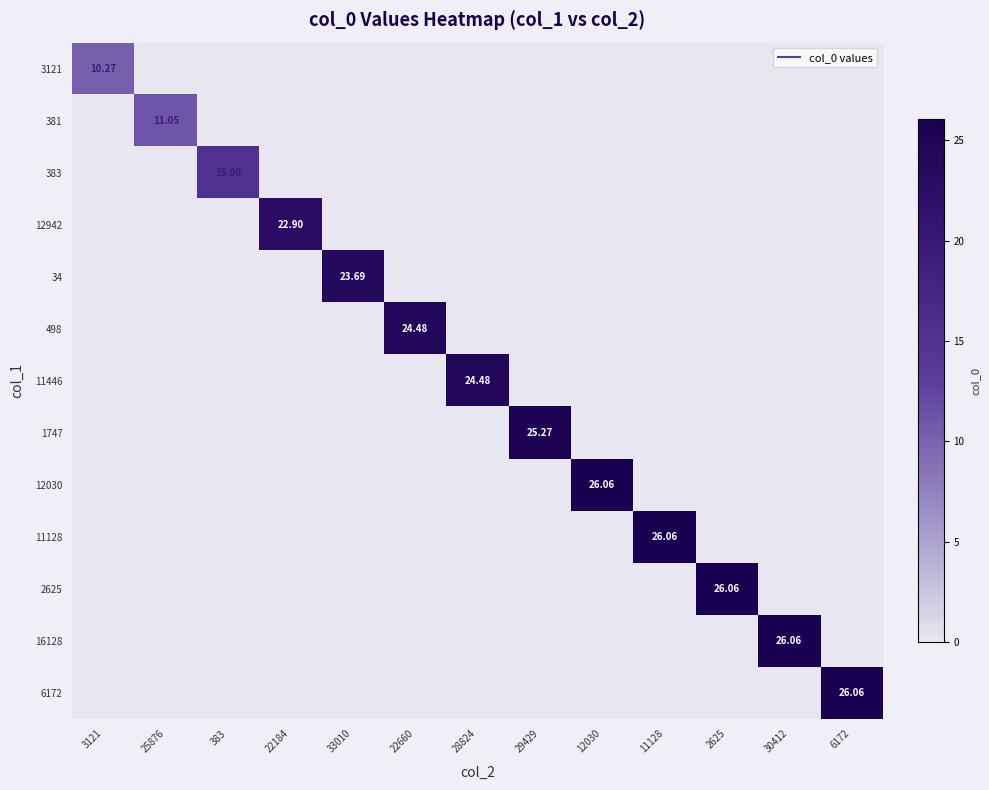

The 12942 series shows -14.0 at 11128. True or false?

False